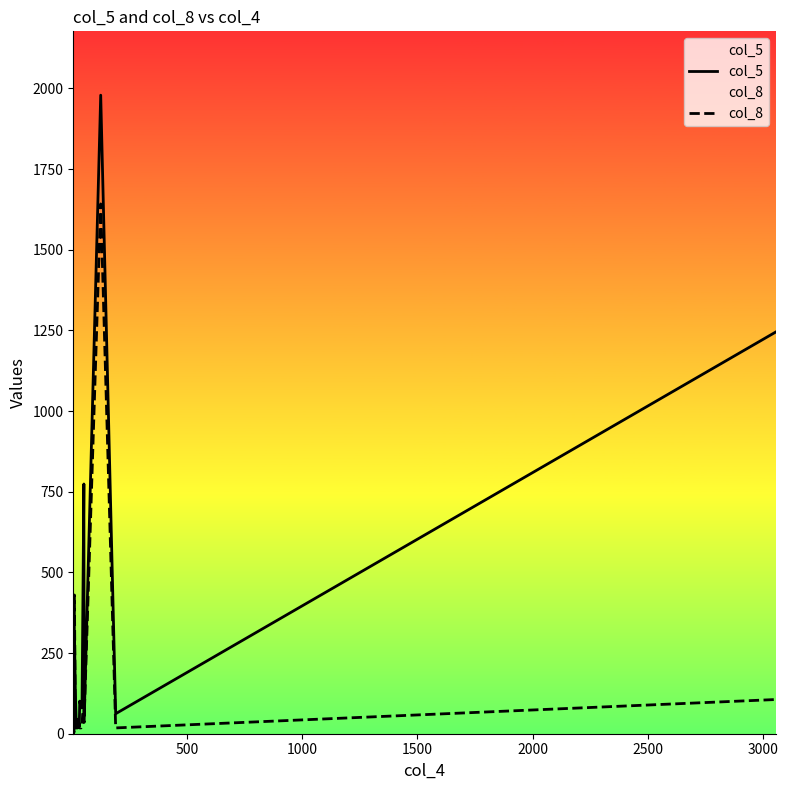

Which series has the widest spread of values?

col_5